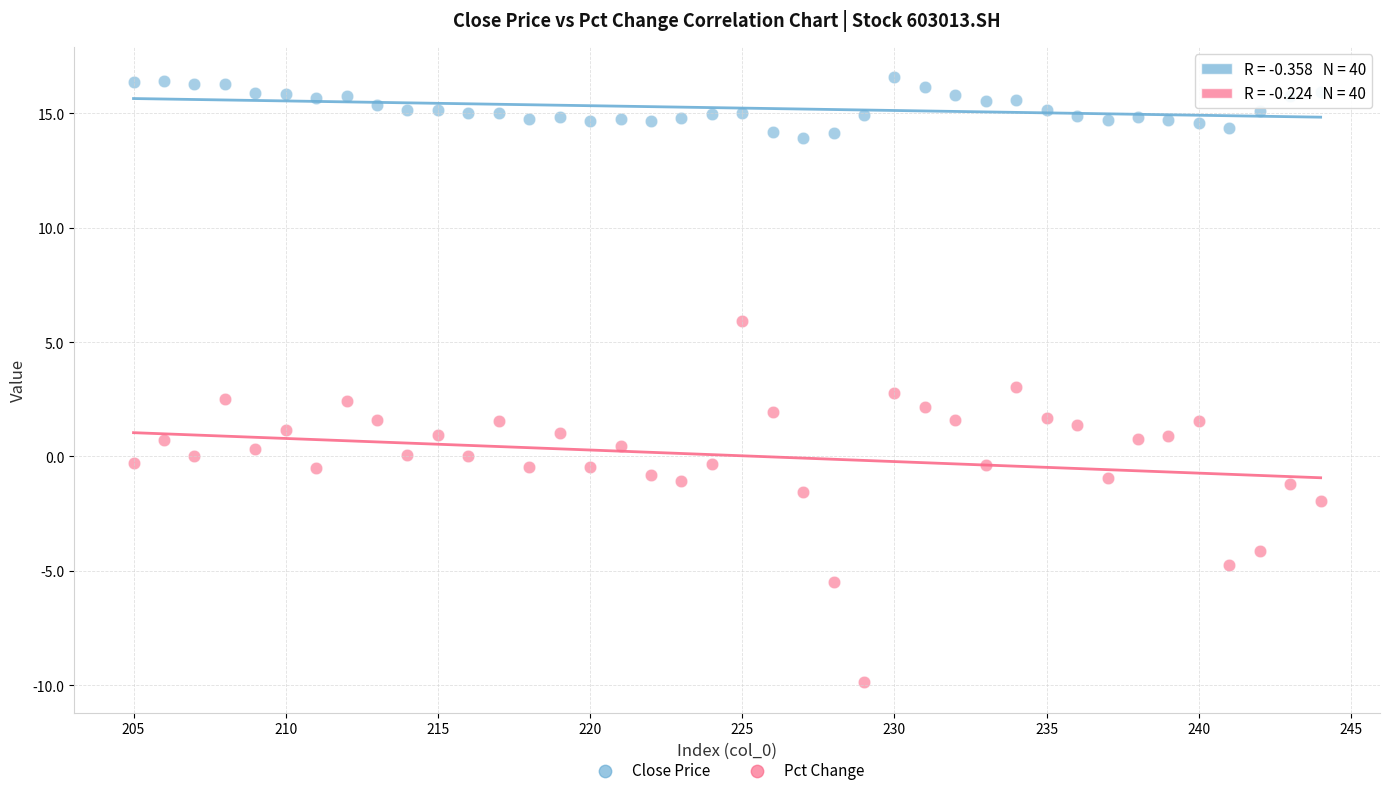

Which series reaches the minimum Y coordinate?

Pct Change